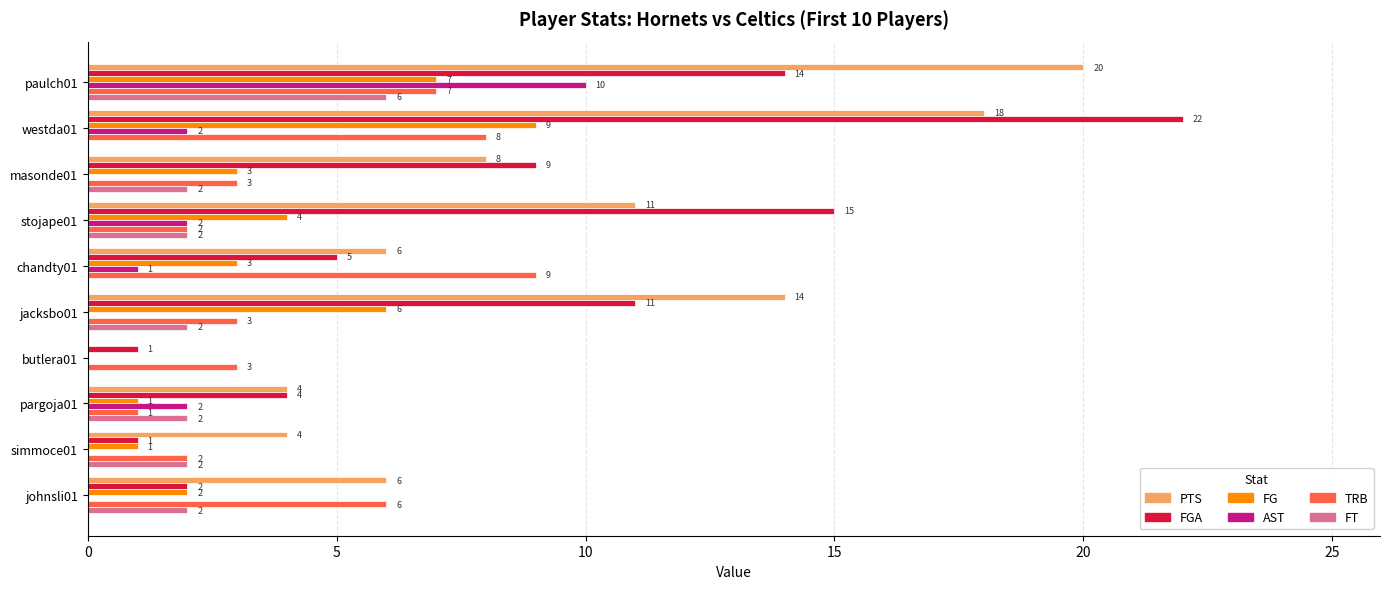

How many FT values are between 0 and 2?

9